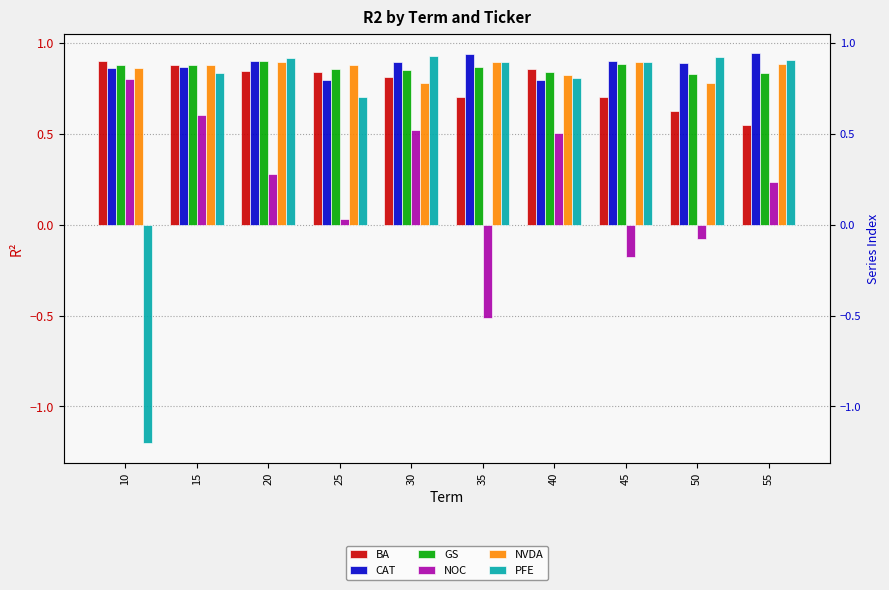

Reading left to right, list all the values displayed in this chart.

BA: 10=0.9	15=0.9	20=0.8	25=0.8	30=0.8	35=0.7	40=0.9	45=0.7	50=0.6	55=0.5
CAT: 10=0.9	15=0.9	20=0.9	25=0.8	30=0.9	35=0.9	40=0.8	45=0.9	50=0.9	55=0.9
GS: 10=0.9	15=0.9	20=0.9	25=0.9	30=0.9	35=0.9	40=0.8	45=0.9	50=0.8	55=0.8
NOC: 10=0.8	15=0.6	20=0.3	25=0.0	30=0.5	35=-0.5	40=0.5	45=-0.2	50=-0.1	55=0.2
NVDA: 10=0.9	15=0.9	20=0.9	25=0.9	30=0.8	35=0.9	40=0.8	45=0.9	50=0.8	55=0.9
PFE: 10=-1.2	15=0.8	20=0.9	25=0.7	30=0.9	35=0.9	40=0.8	45=0.9	50=0.9	55=0.9